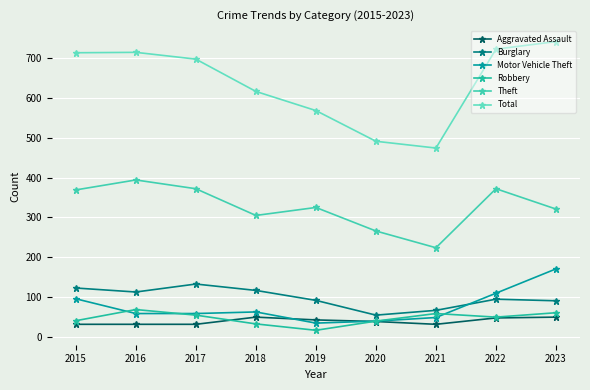

Where is the first local maximum for Robbery?

2016